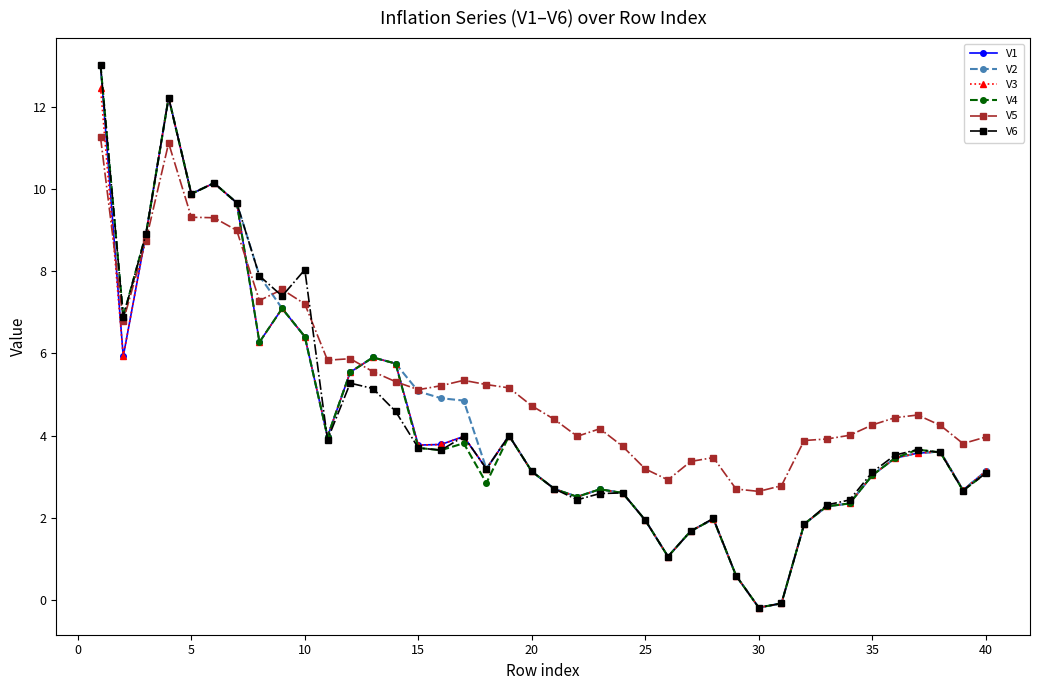

True or false: V5 has more than 2 points higher than both neighbors.

True